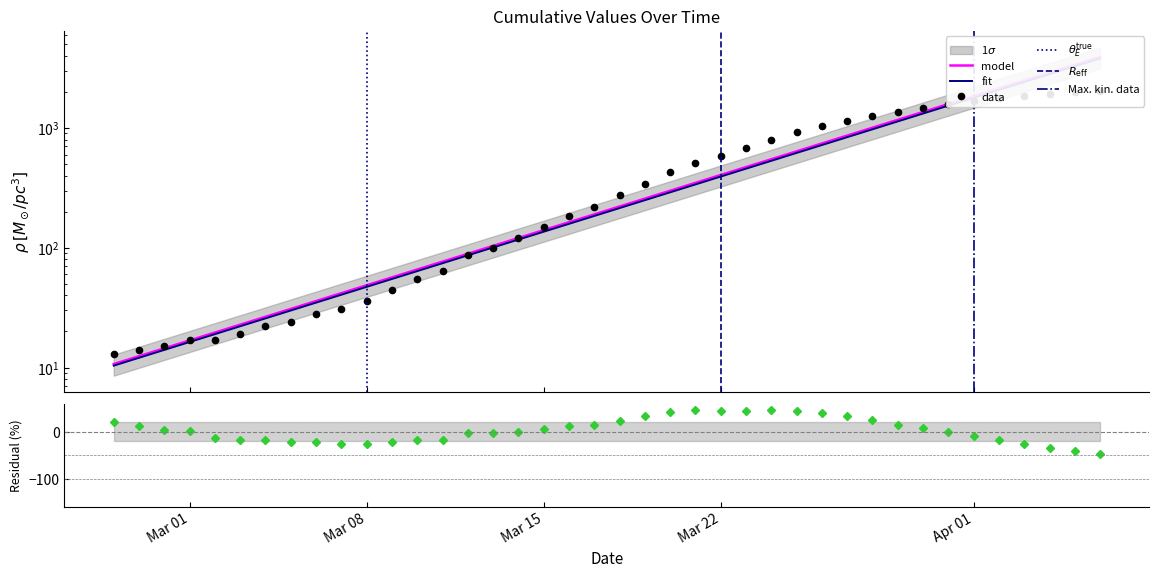

What is the average value?

622